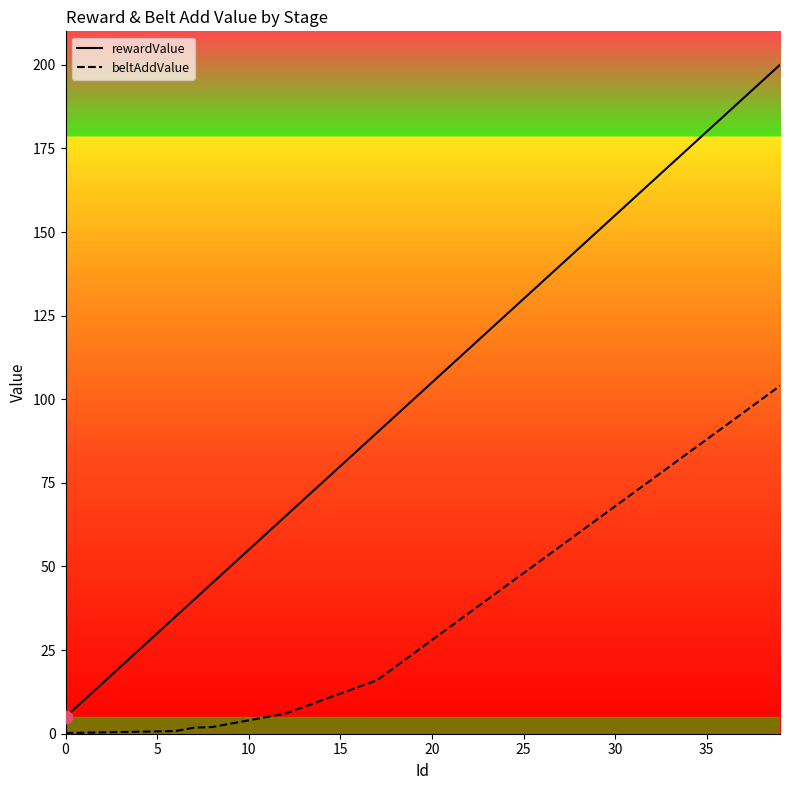

Which series has the largest total across all categories?

rewardValue